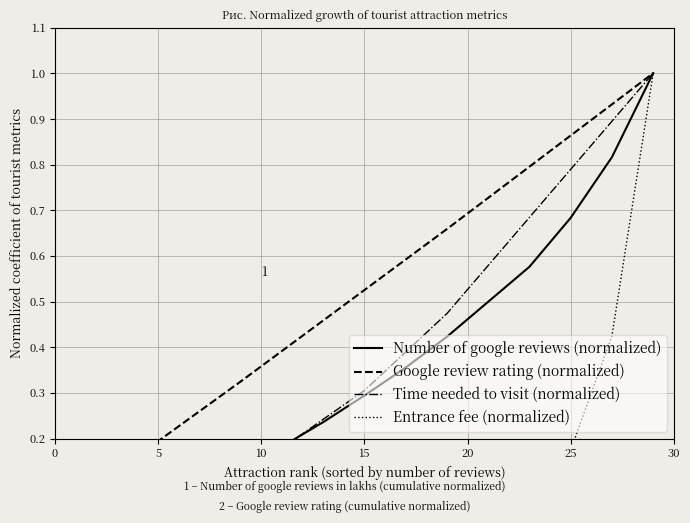

True or false: Time needed to visit (normalized) and Entrance fee (normalized) intersect in this chart.

False